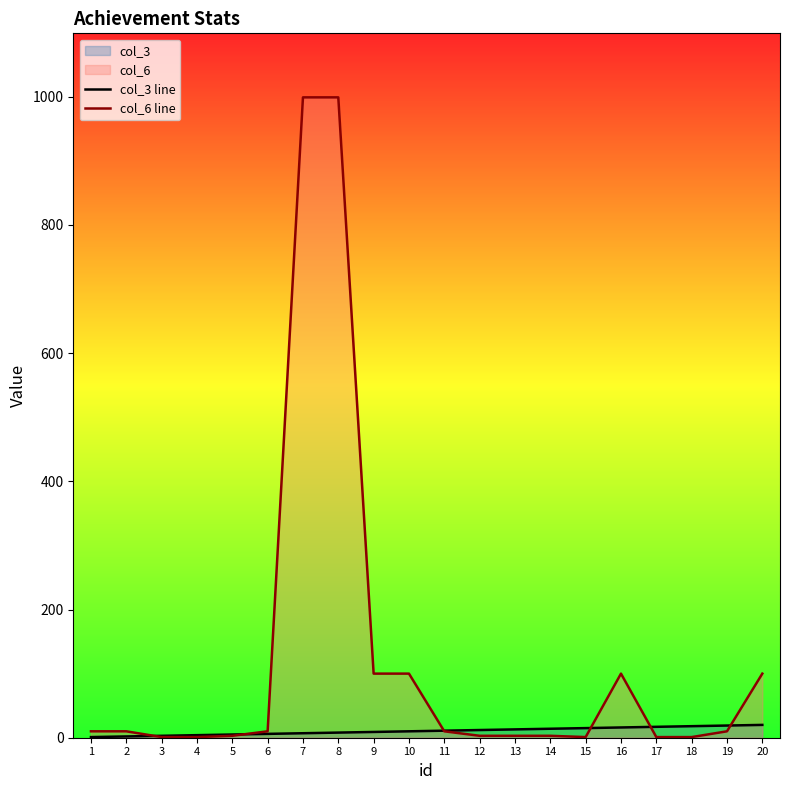

Where is the first local minimum for col_6 line?

15